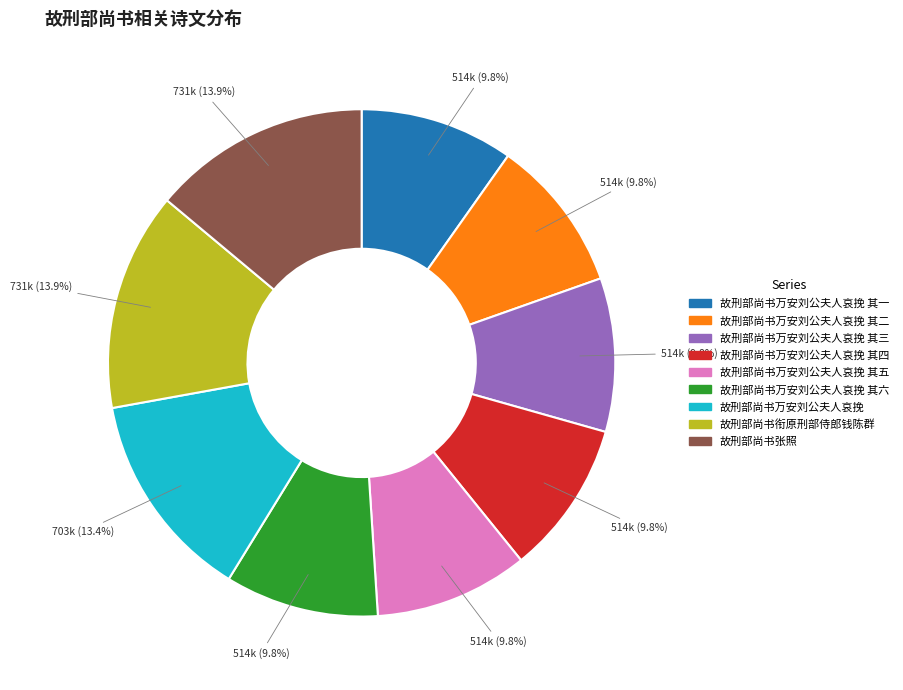

How many segments does this pie chart have?

9